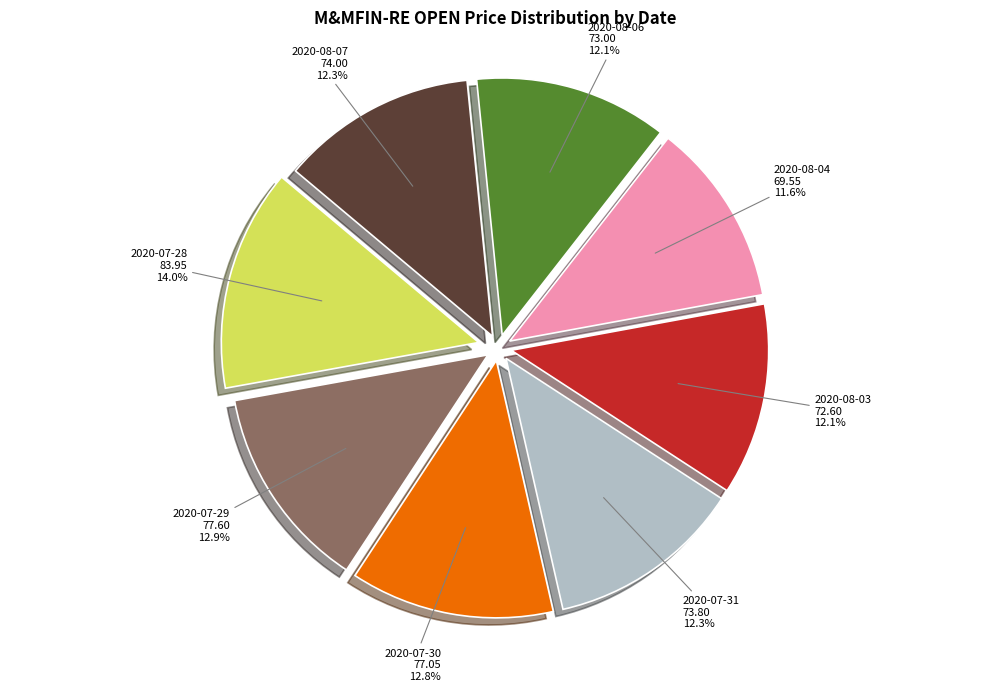

How many segments does this pie chart have?

8